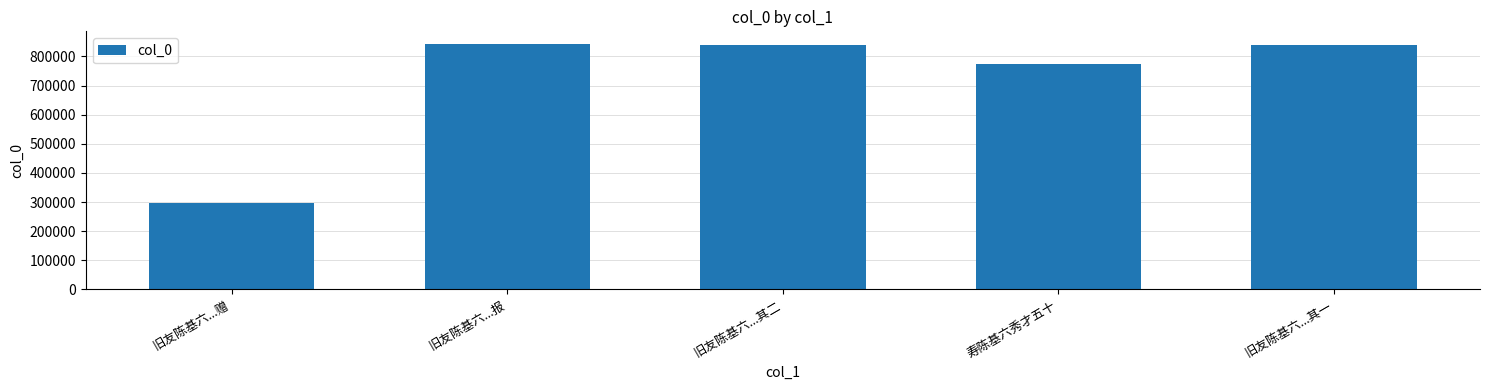

What is the smallest value displayed?

297468